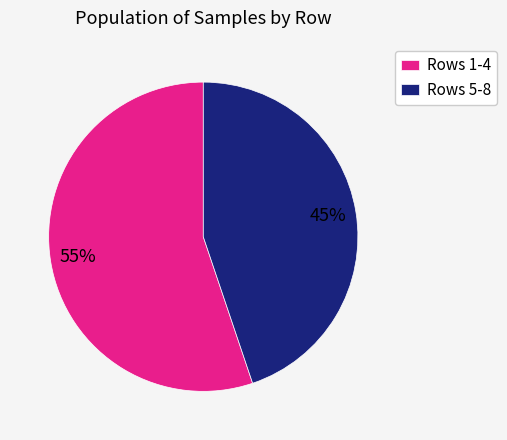

Is there any slice that represents more than half of the pie?

Yes